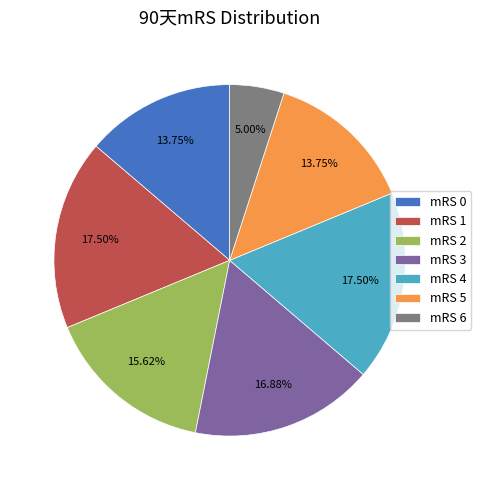

Do mRS 3 and mRS 4 together represent more than half of the pie?

No